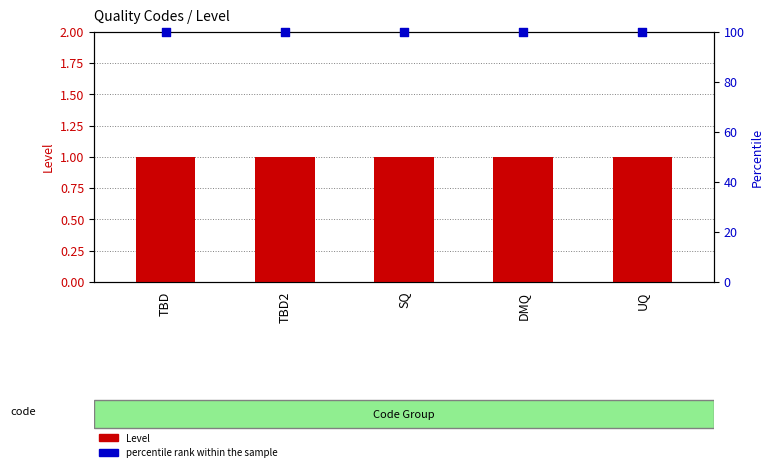

Which series reaches the maximum Y coordinate?

percentile rank within the sample